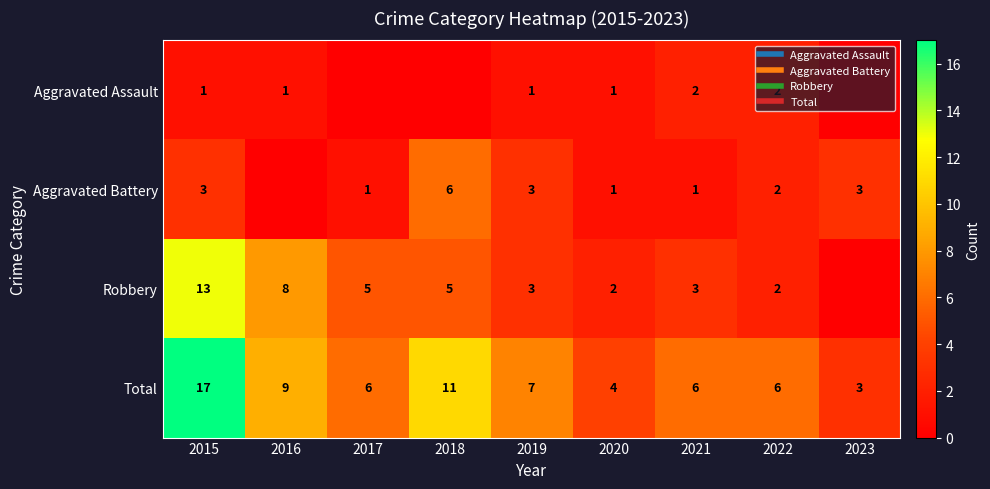

What is the sum of all Robbery values?

41